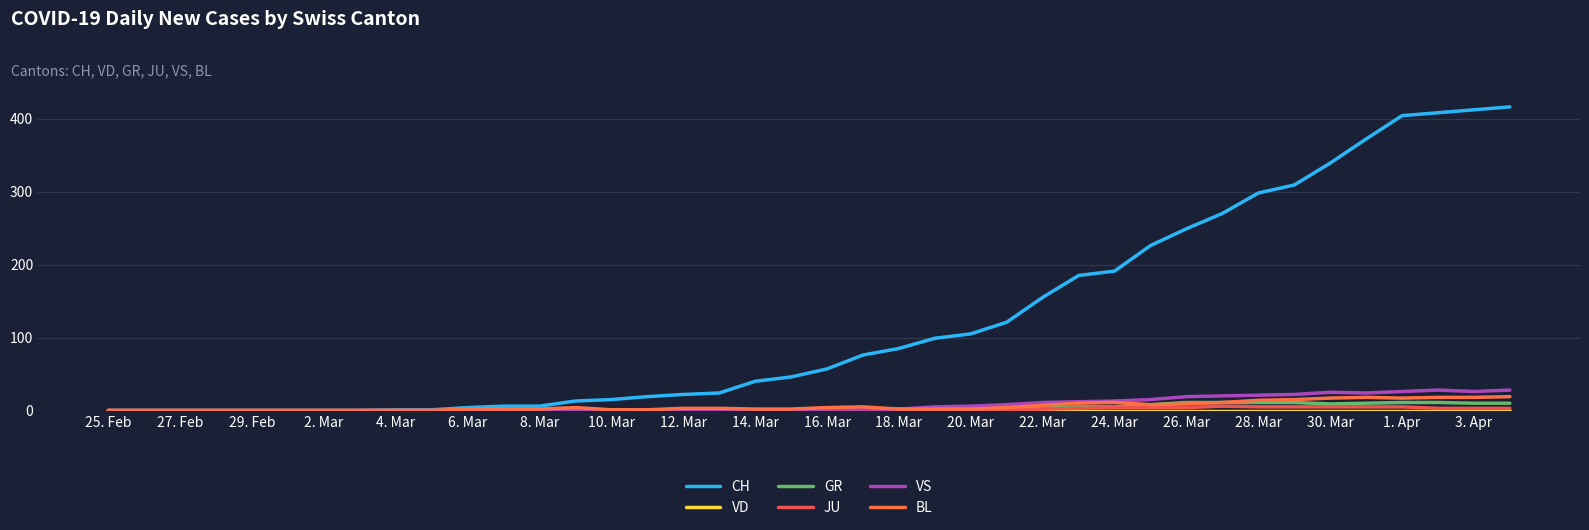

Does the chart display data point markers on the line(s)?

No